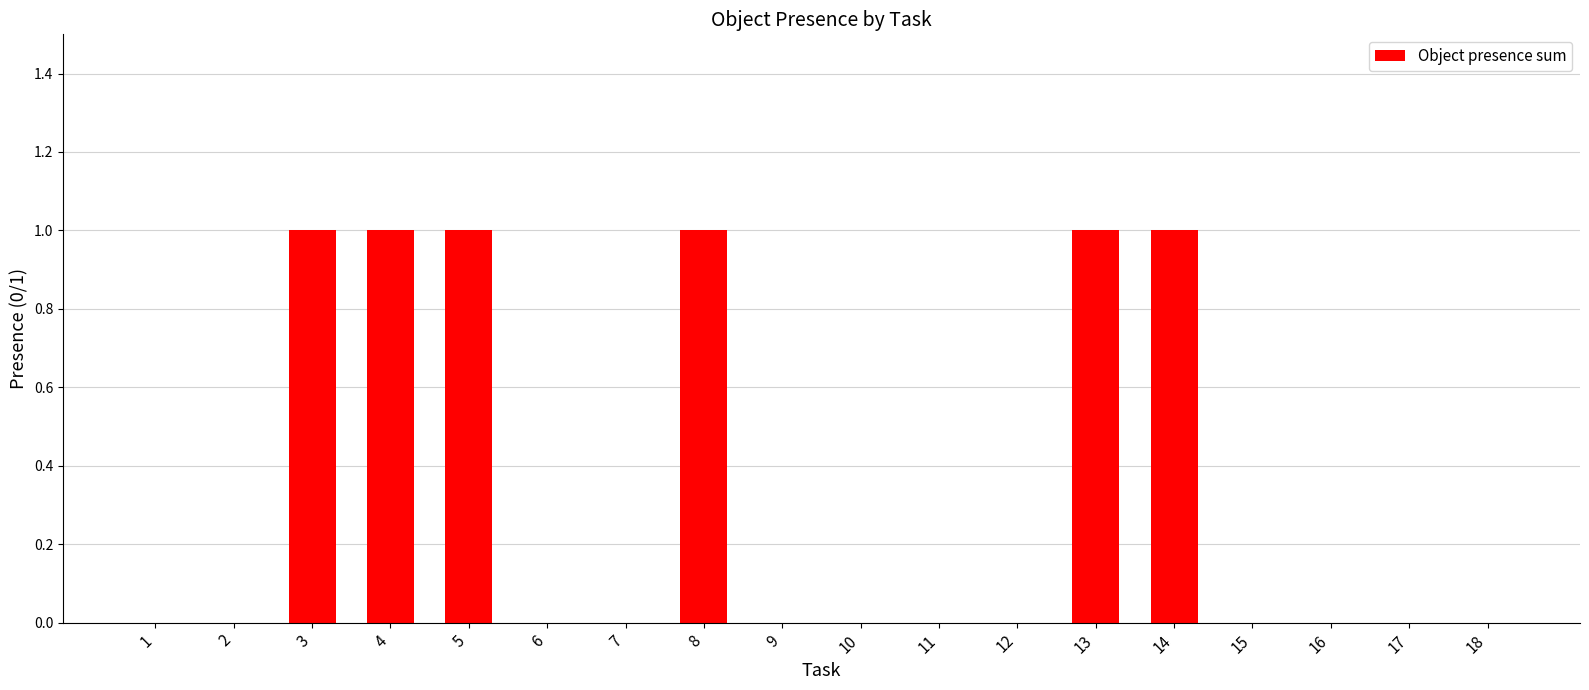

Reading left to right, transcribe all the data shown in this chart.

1=0	2=0	3=1	4=1	5=1	6=0	7=0	8=1	9=0	10=0	11=0	12=0	13=1	14=1	15=0	16=0	17=0	18=0